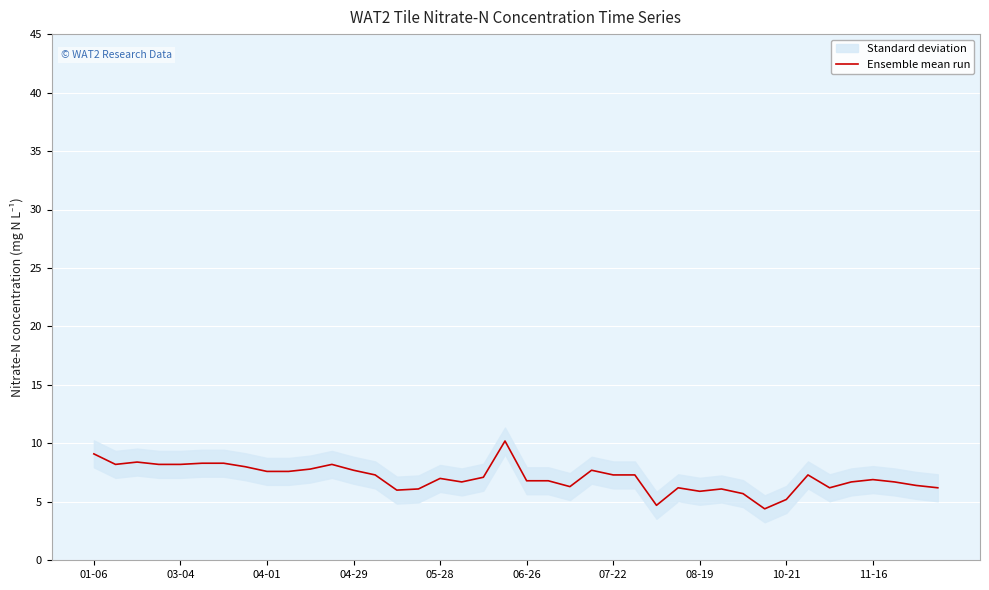

The chart shows a value of 2.1 at 15. True or false?

False